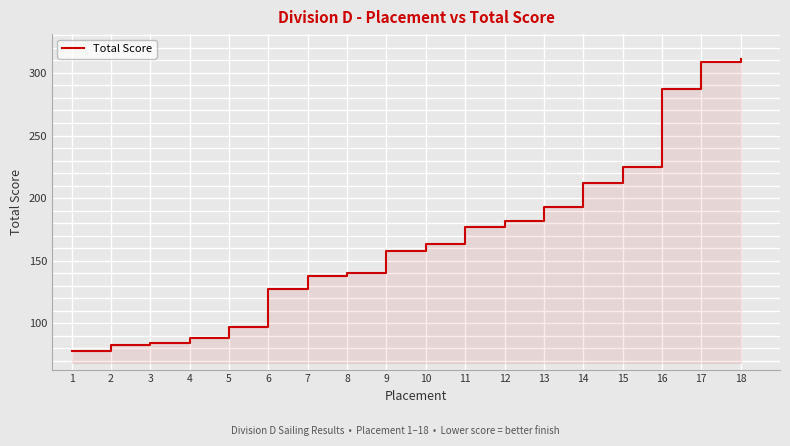

At which label does the data first exceed 163?

11